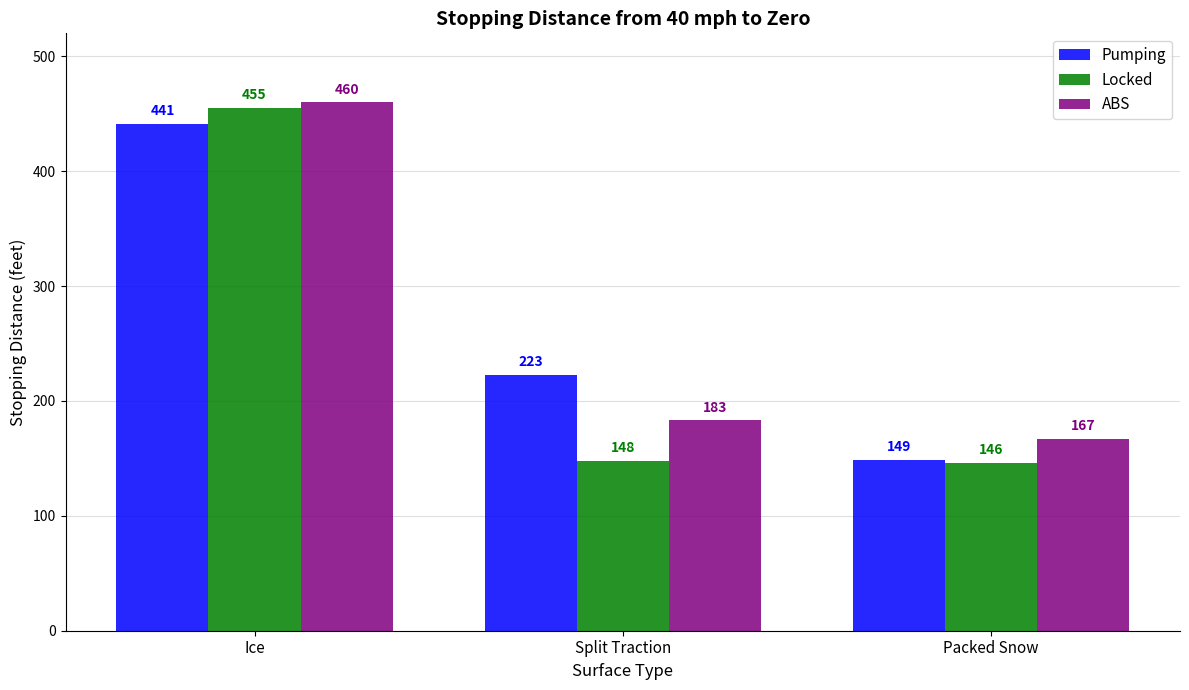

What are all the series names shown in the legend?

Pumping, Locked, ABS